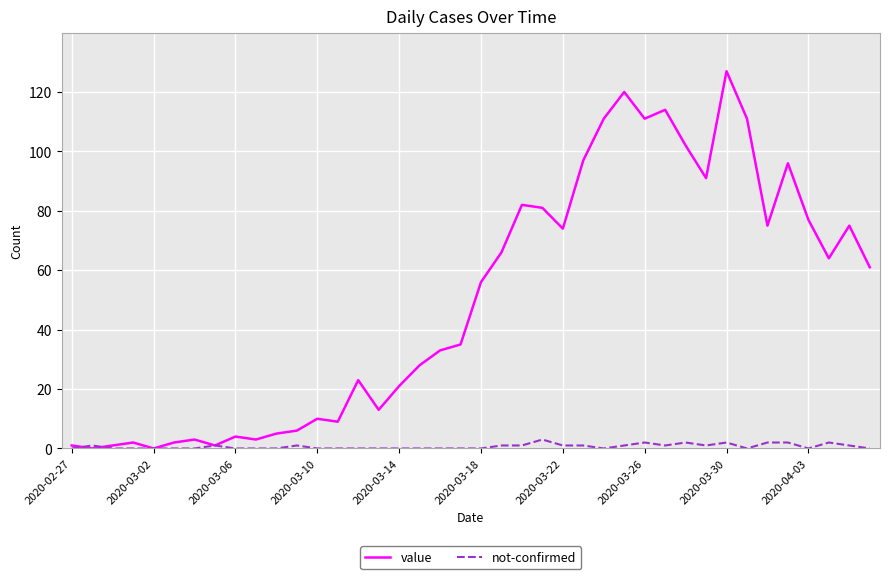

List the series in order of their peak value, lowest first.

not-confirmed, value